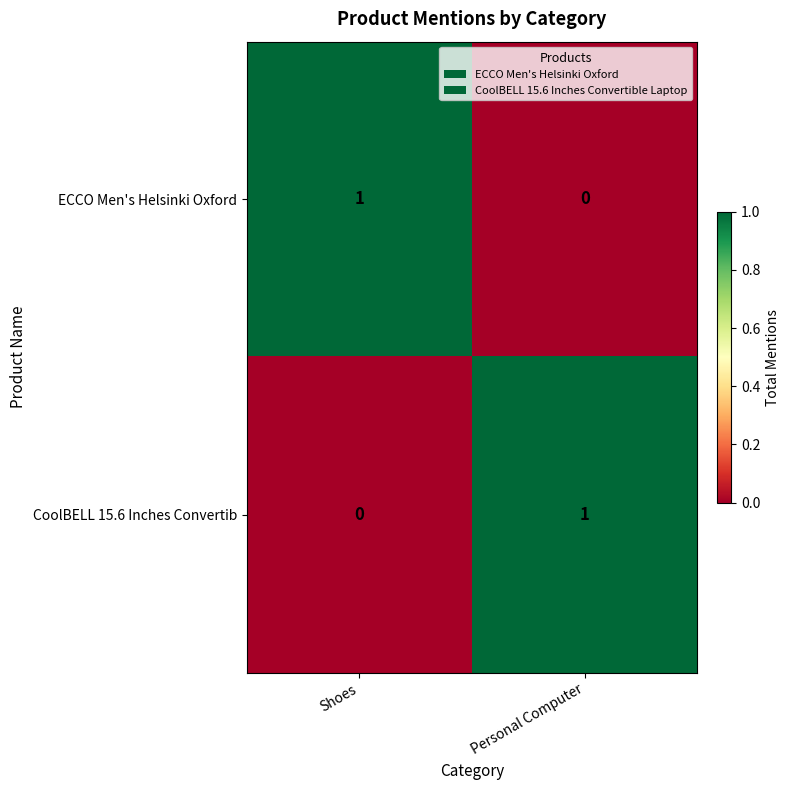

Count the number of data series in this chart.

2